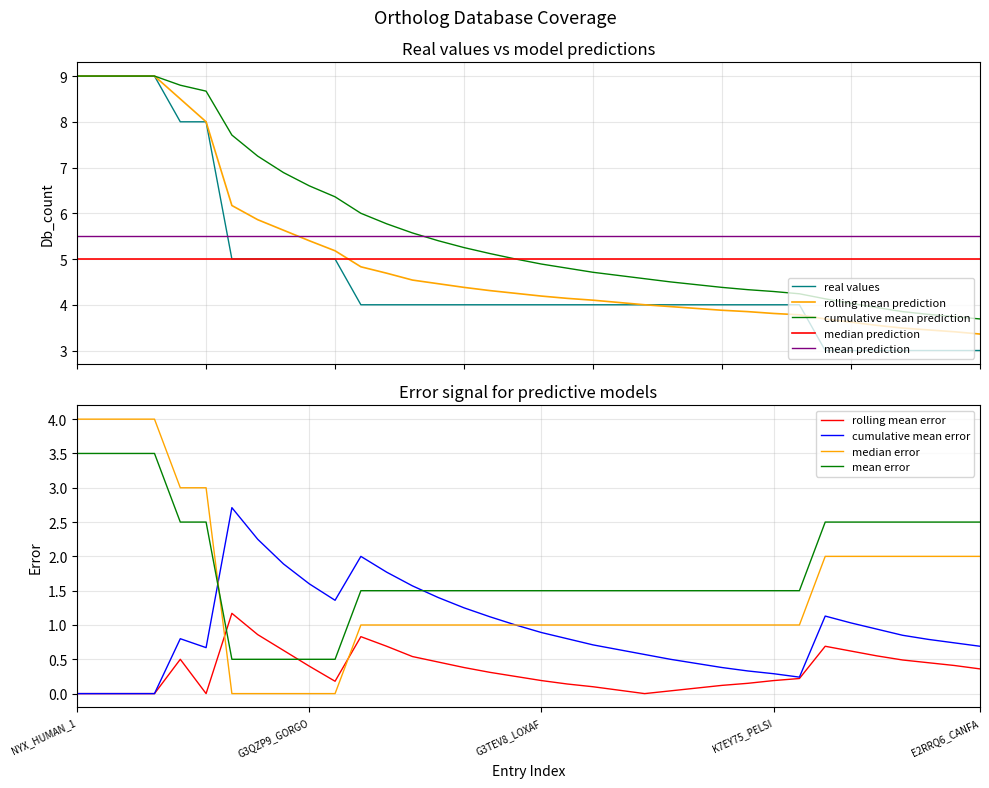

How many data points in cumulative_mean are above 5?

17